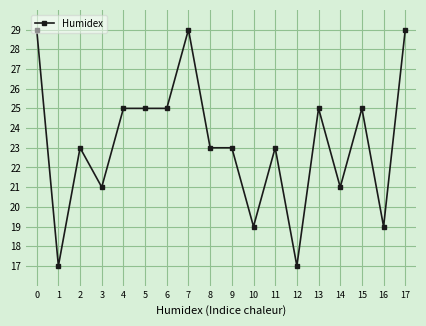

Is this an area chart (filled region under the line)?

No